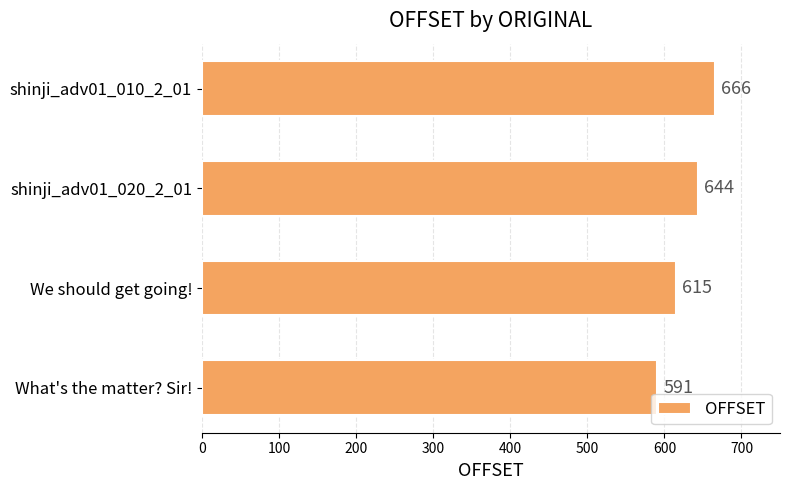

Approximately how many times larger is the value at shinji_adv01_020_2_01 compared to We should get going!?

1.0